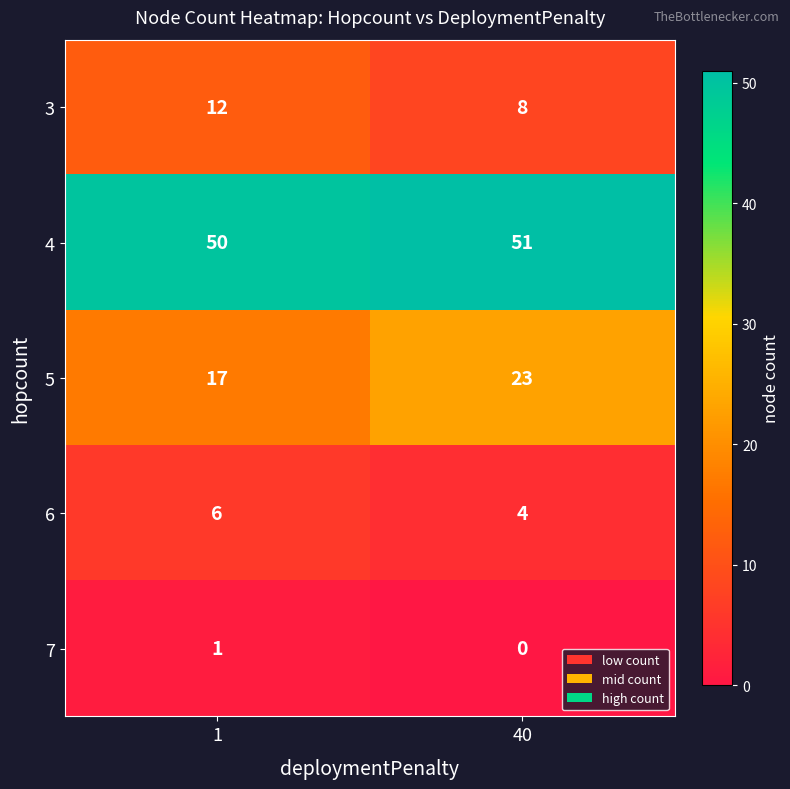

Which series has the largest total across all categories?

4